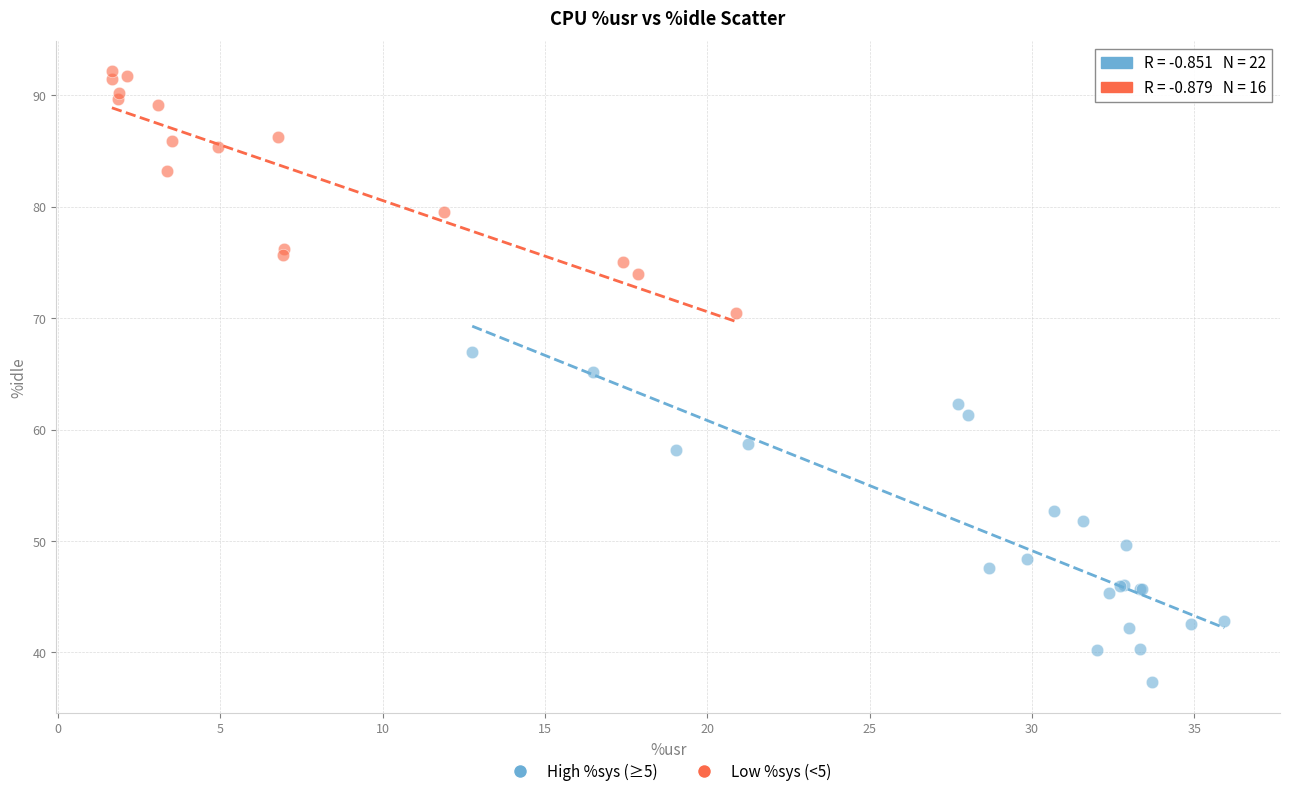

Which series contains the highest Y value?

Low %sys (<5)